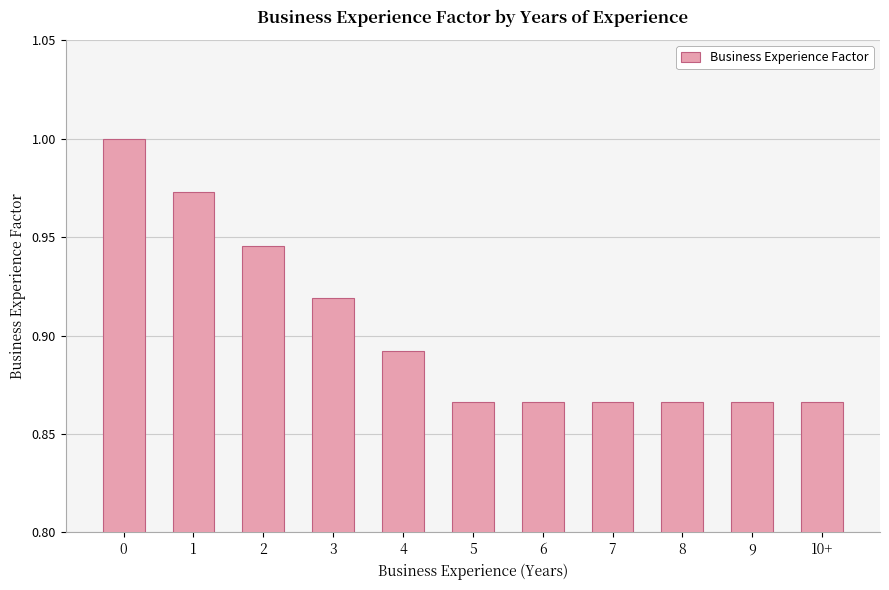

Between 3 and 6, which is larger?

3